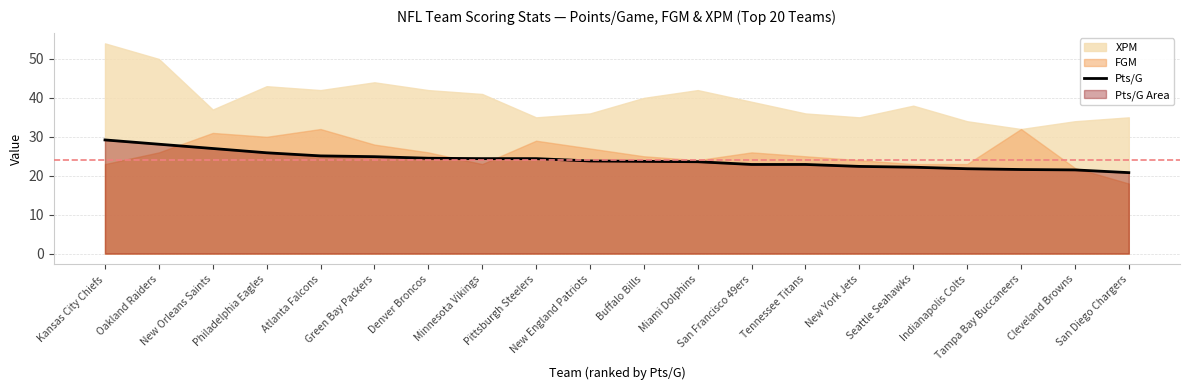

At which label does the data first exceed 23?

Kansas City Chiefs